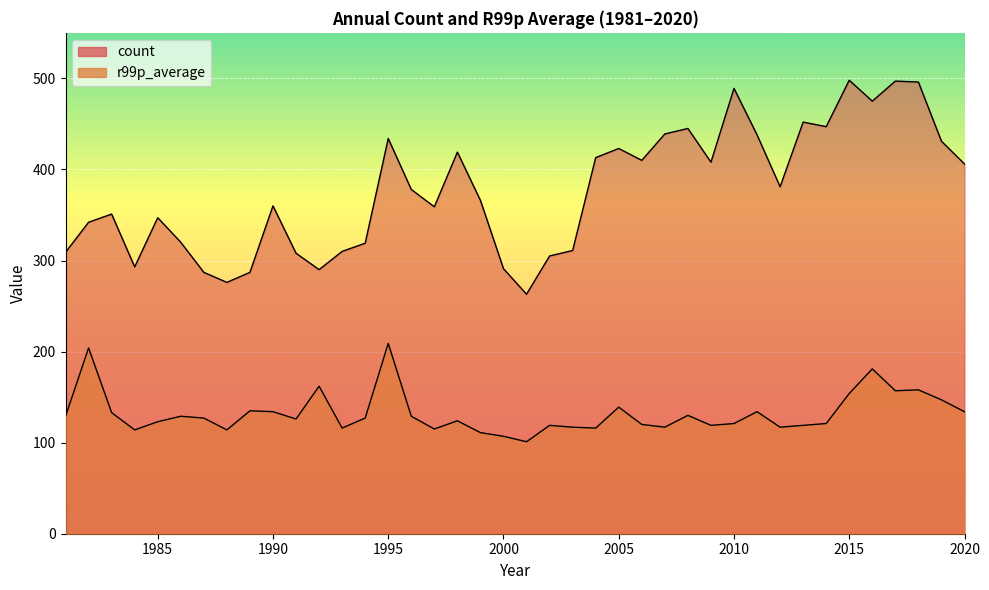

What is the value of the r99p_average point at the 35th from the left?

154